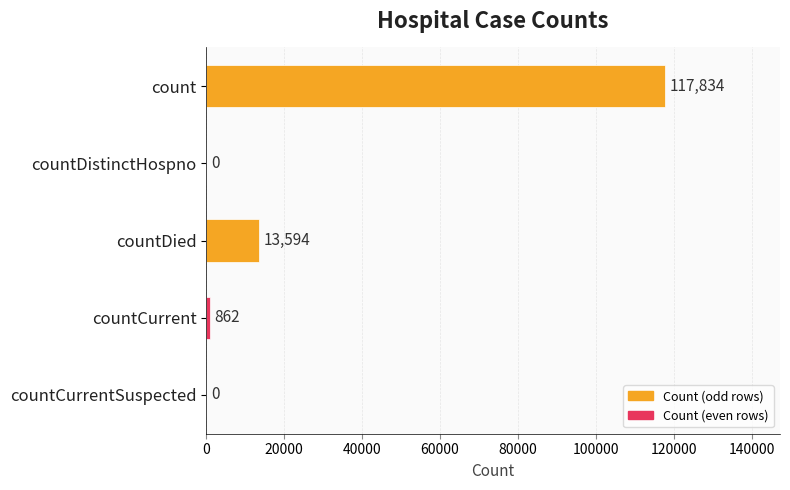

True or false: the data shows 52927 at countCurrentSuspected.

False